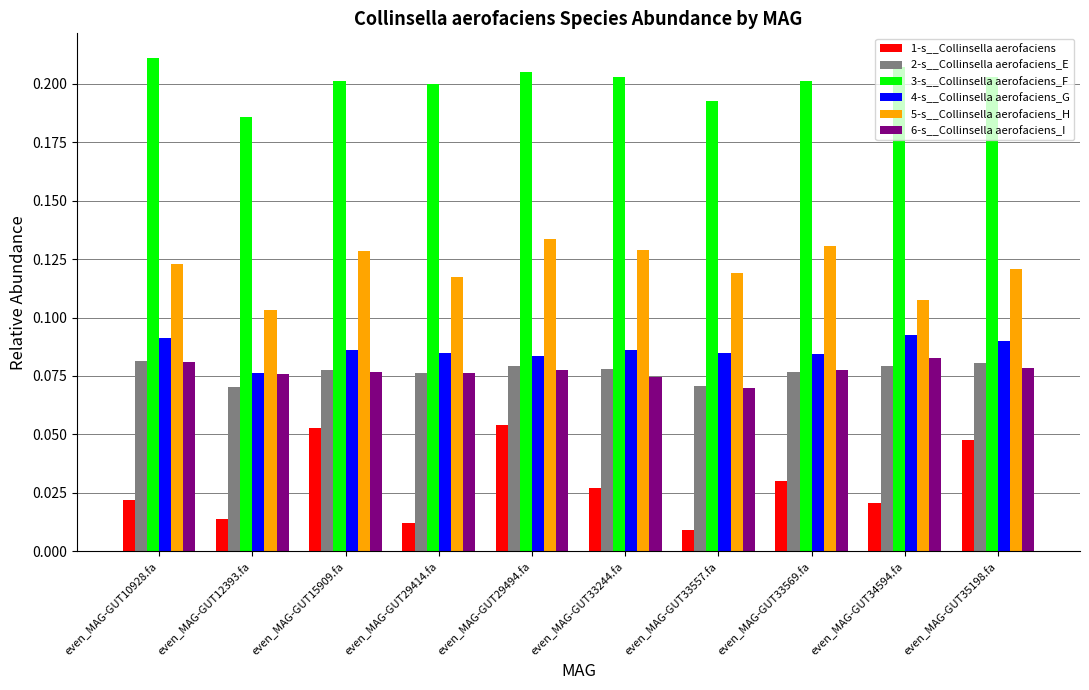

At how many categories does at least one series exceed 0?

10